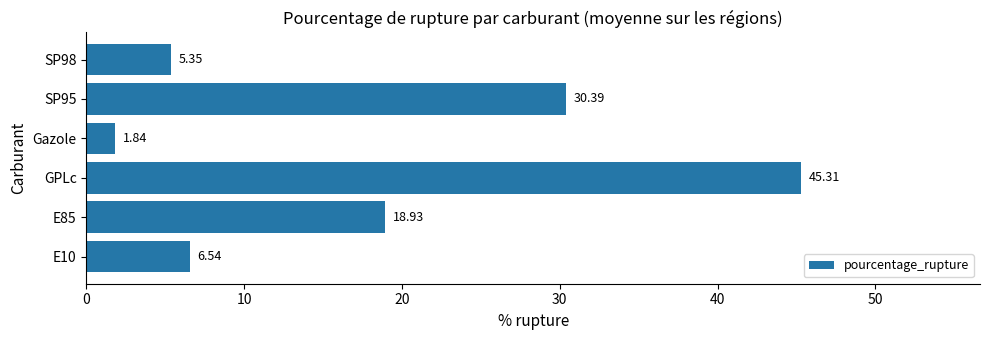

Between E85 and E10, which is larger?

E85